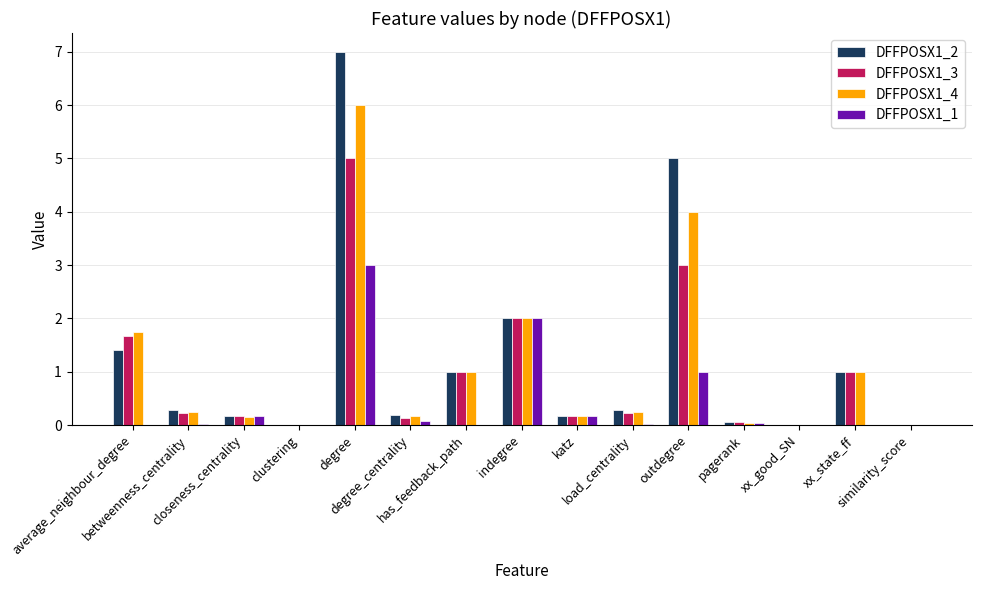

Is the value of DFFPOSX1_1 at indegree greater than the value of DFFPOSX1_4 at load_centrality?

Yes